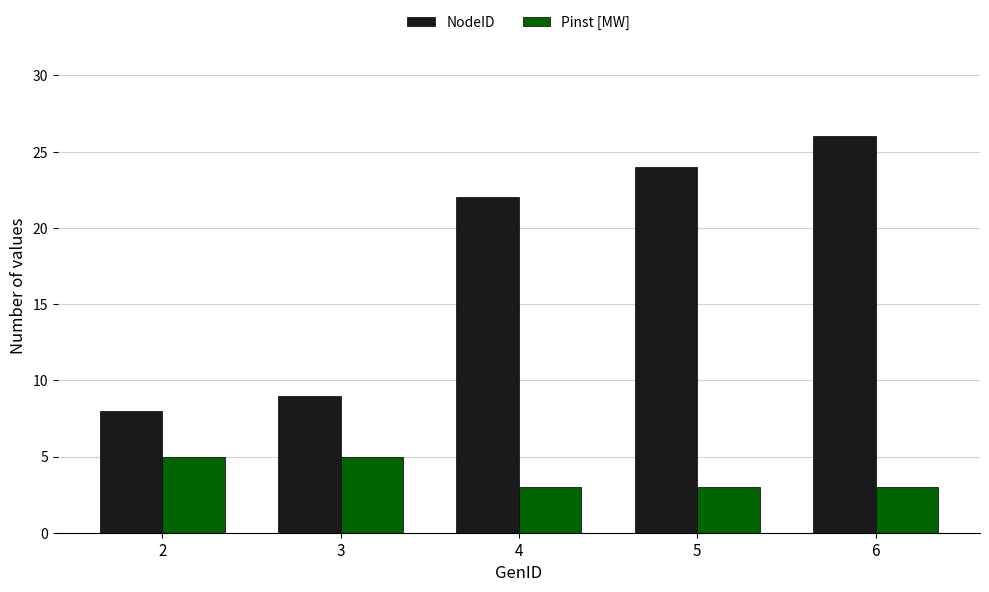

Rank the categories by NodeID value from highest to lowest.

6, 5, 4, 3, 2